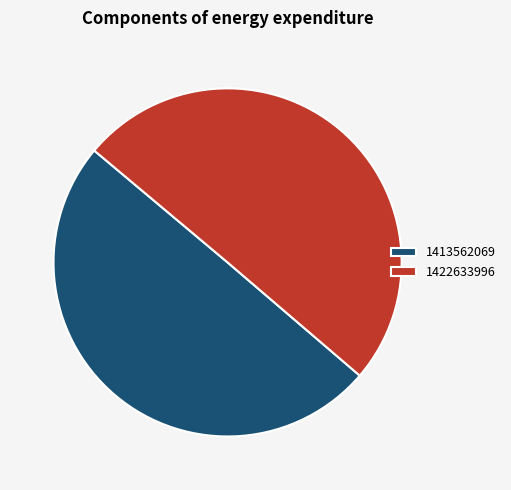

Do 1422633996 and 1413562069 together represent more than half of the pie?

Yes